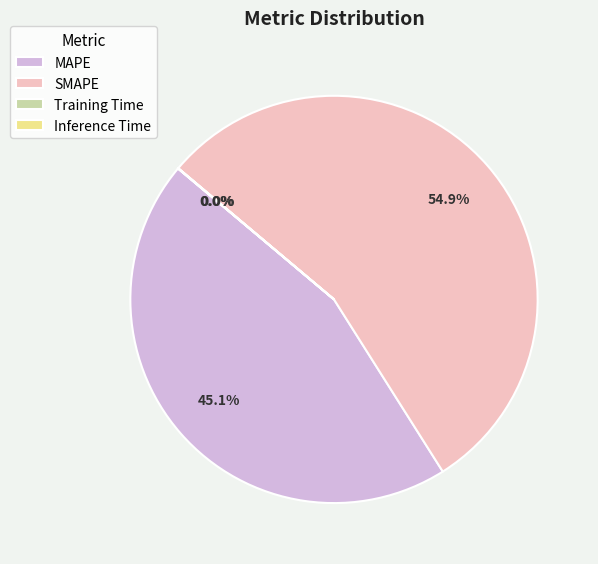

Which category accounts for the majority?

SMAPE